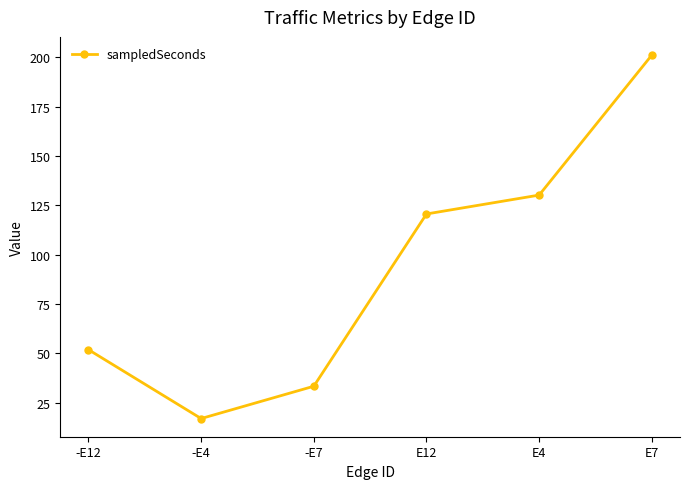

What is the difference between the maximum and minimum values?

184.2